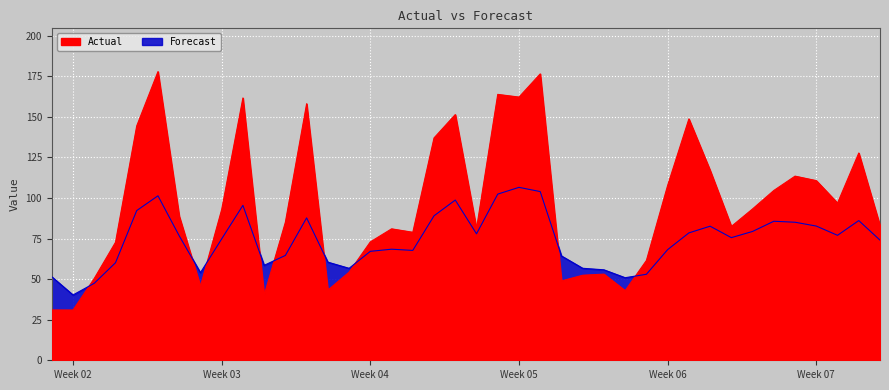

Which has a higher value, 2021-01-17 or 2021-01-26?

2021-01-26